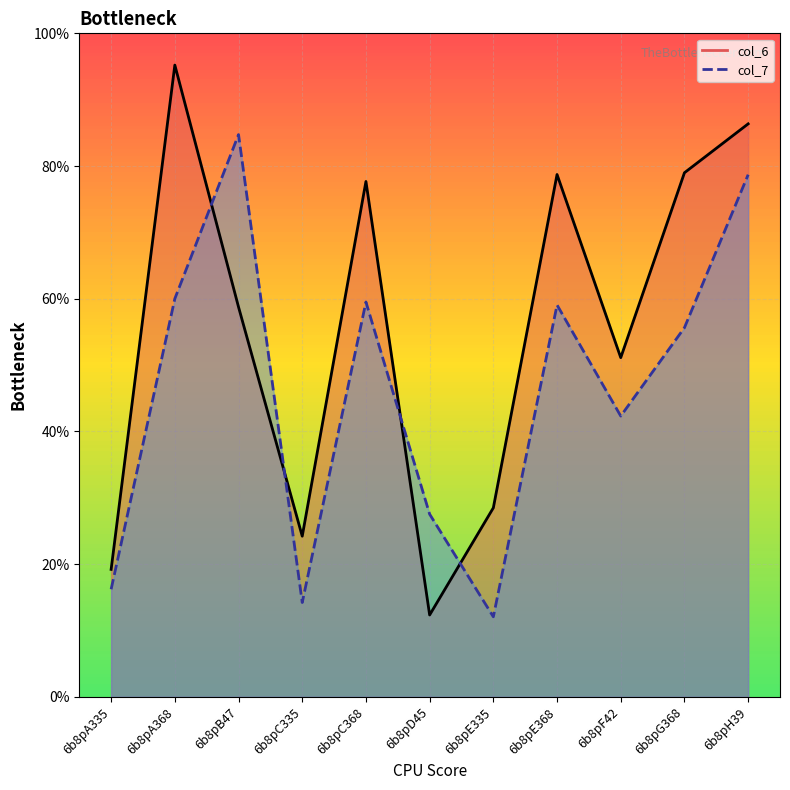

What is the spread (max minus min) of values at 6b8pE335?

16.4